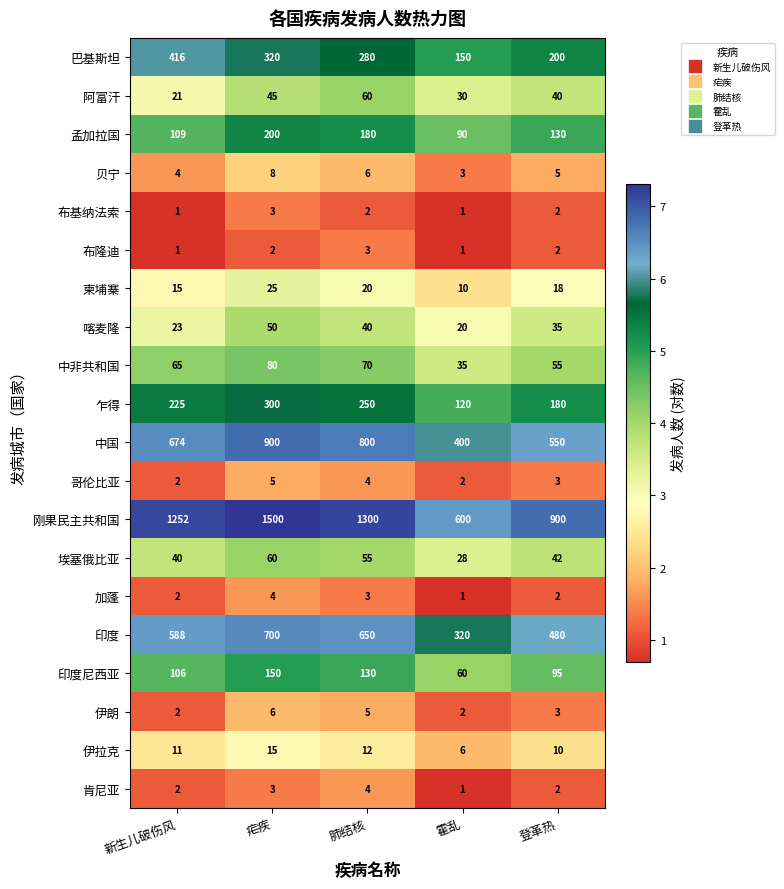

What is the difference between the 埃塞俄比亚 values at 疟疾 and 霍乱?

32